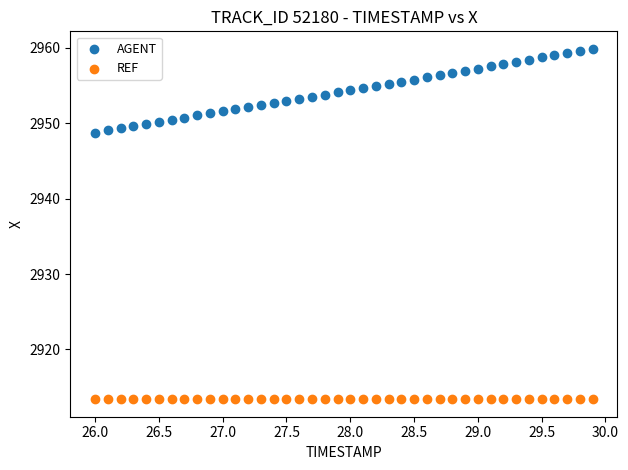

Which series contains the lowest Y value?

REF